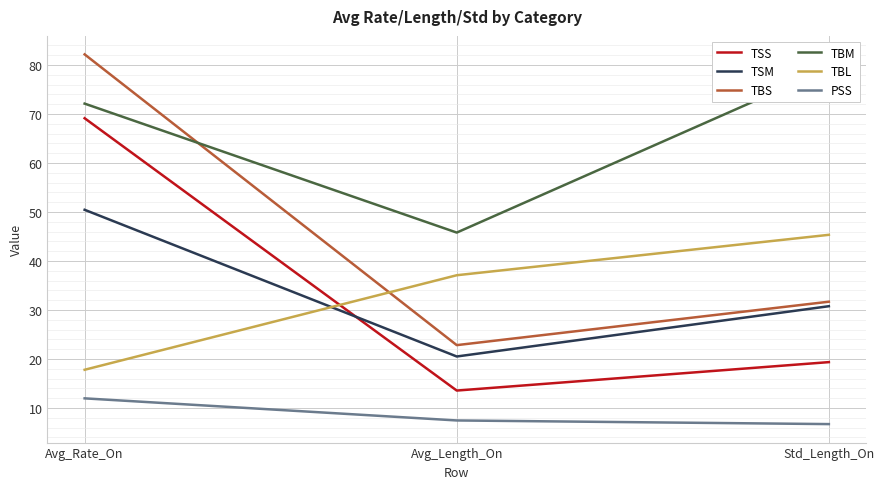

Where does the TBM series first go above 72?

Avg_Rate_On